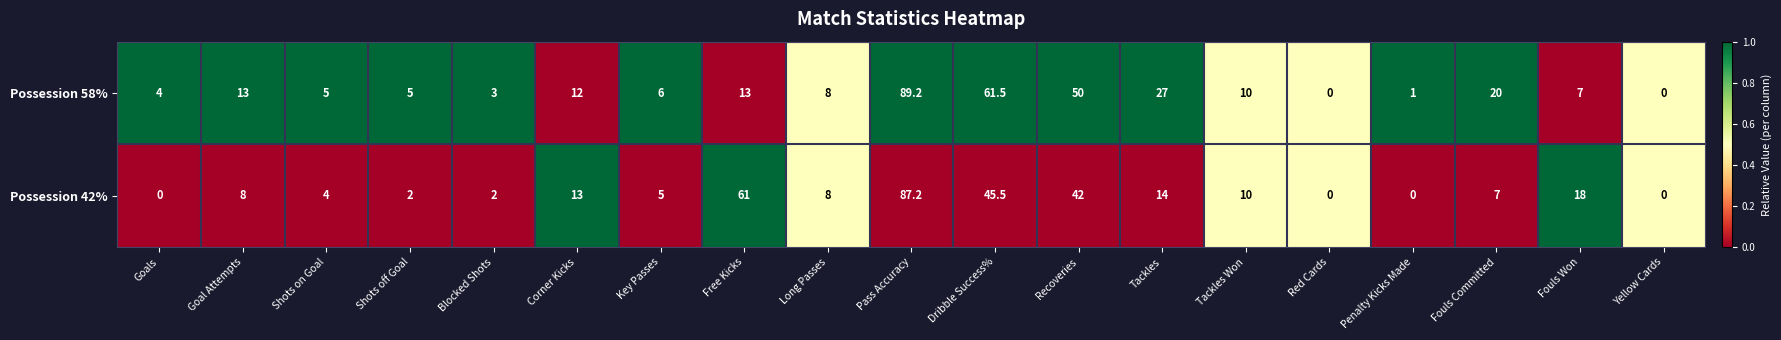

Where is Possession 42% nearest to the value 43?

Recoveries